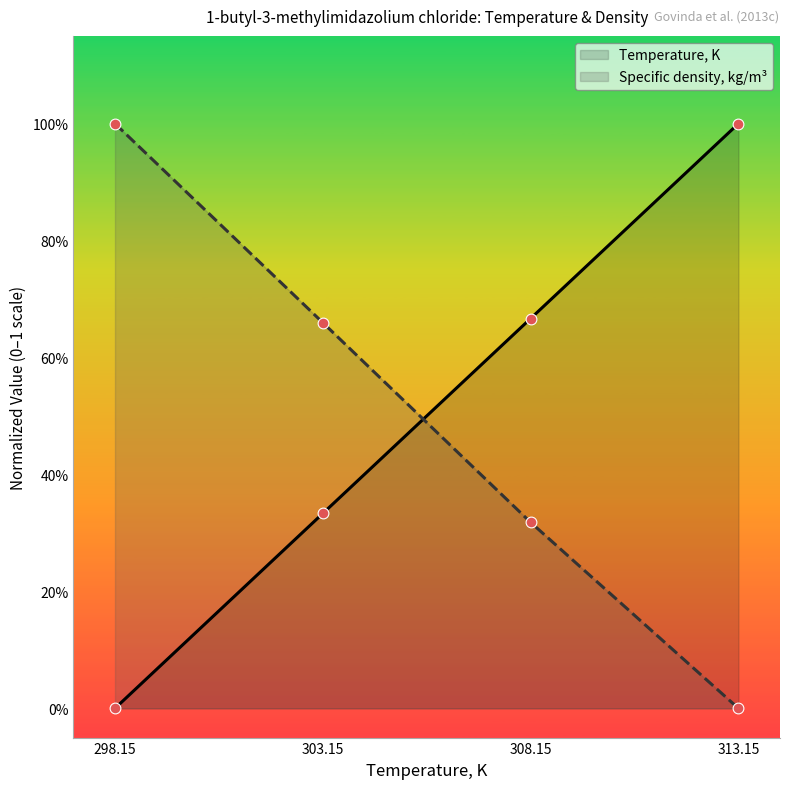

What are all the series names shown in the legend?

Temperature, K, Specific density, kg/m³